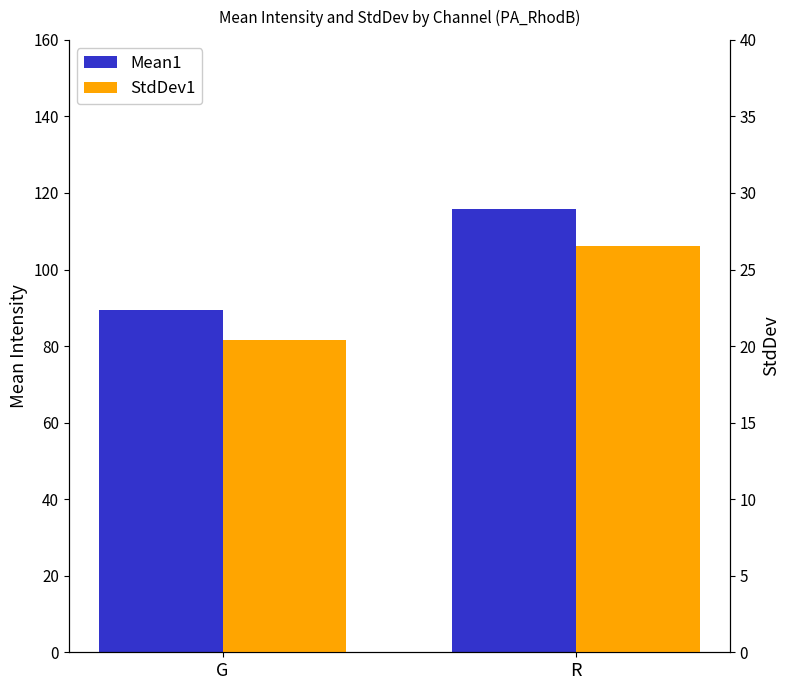

What is the highest value of the Mean1 series?

115.9